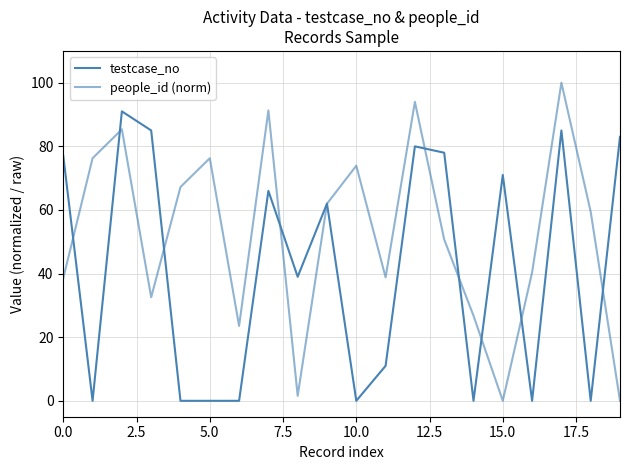

How many lines are shown in the chart?

2